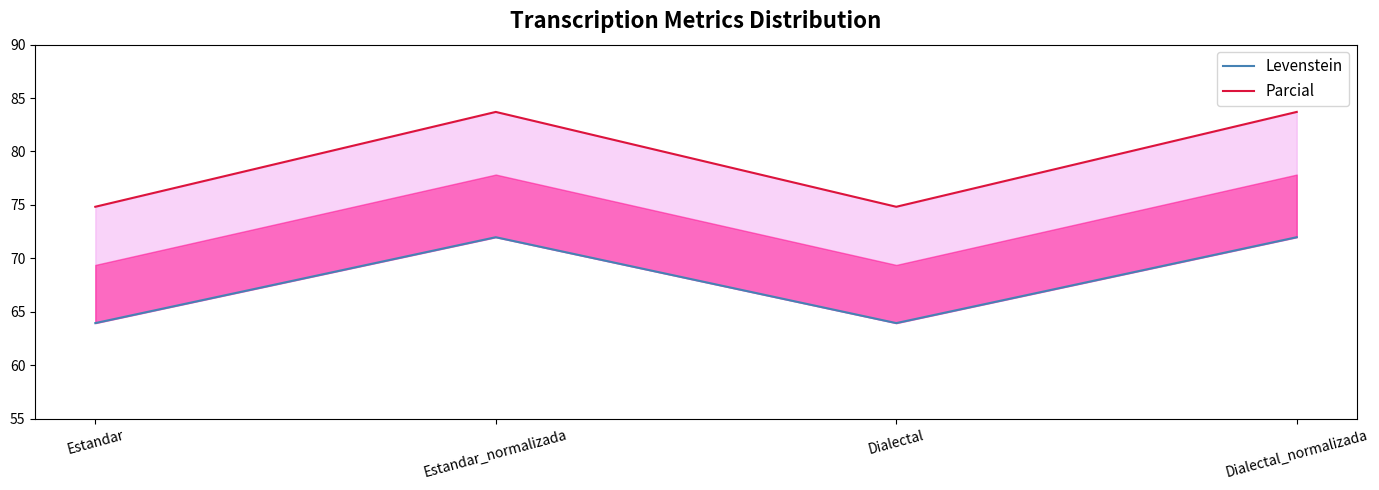

Rank the categories by Levenstein value from highest to lowest.

Estandar_normalizada, Dialectal_normalizada, Estandar, Dialectal